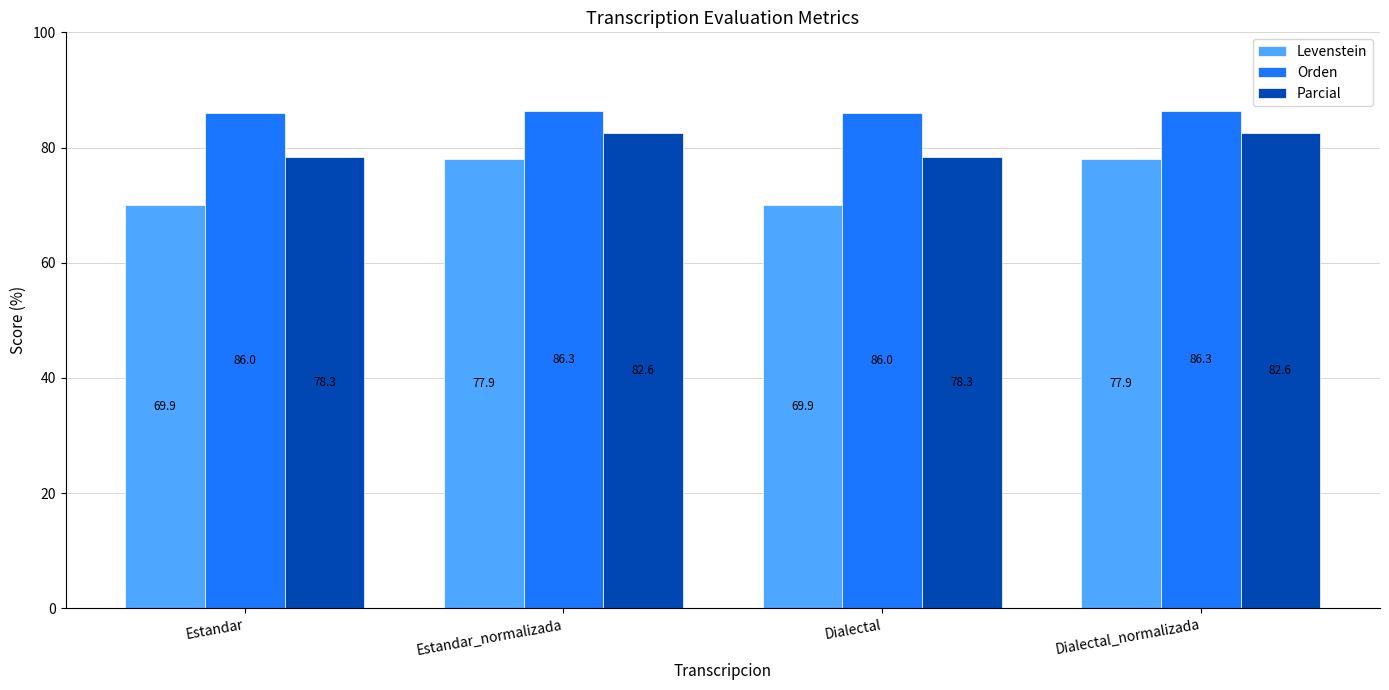

What is the total value across all series at Dialectal_normalizada?

246.9